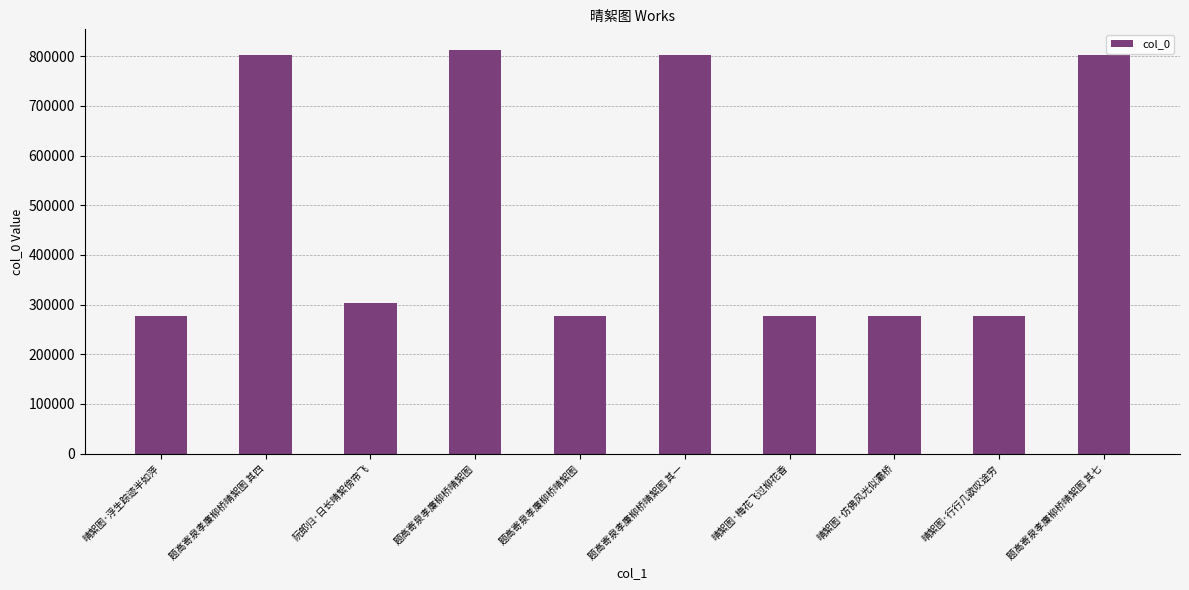

At which category does the chart reach its minimum across all series?

题高寄泉孝廉柳桥晴絮图